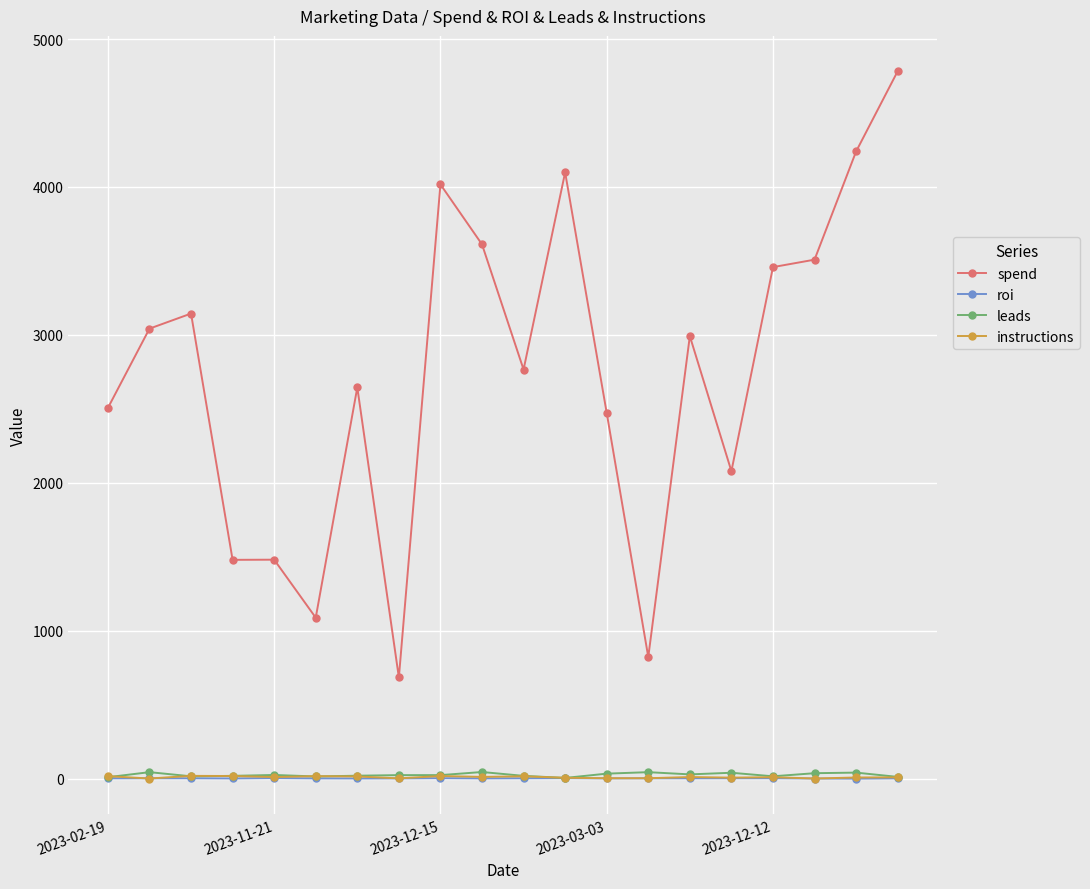

True or false: spend has more than 1 interior local peaks.

True